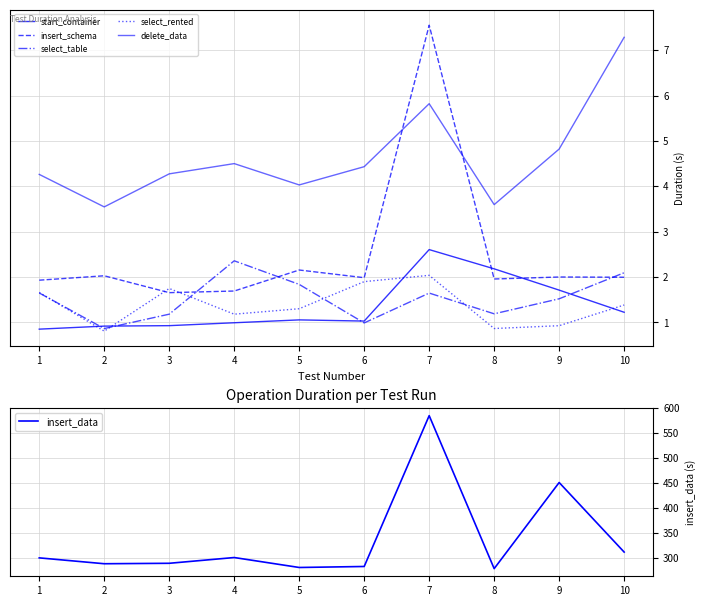

True or false: select_table and insert_data cross at least once.

False